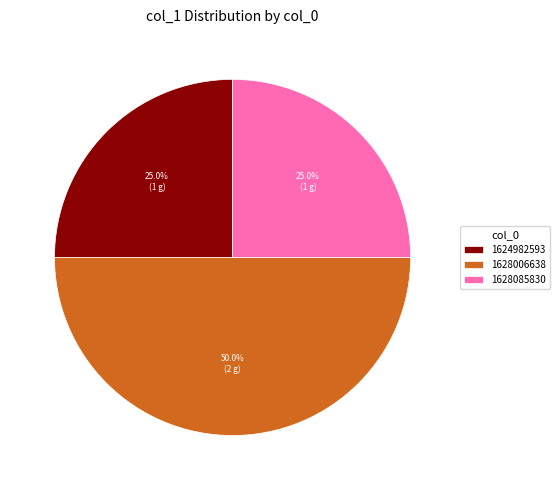

Does 1624982593 represent more than half of the total?

No